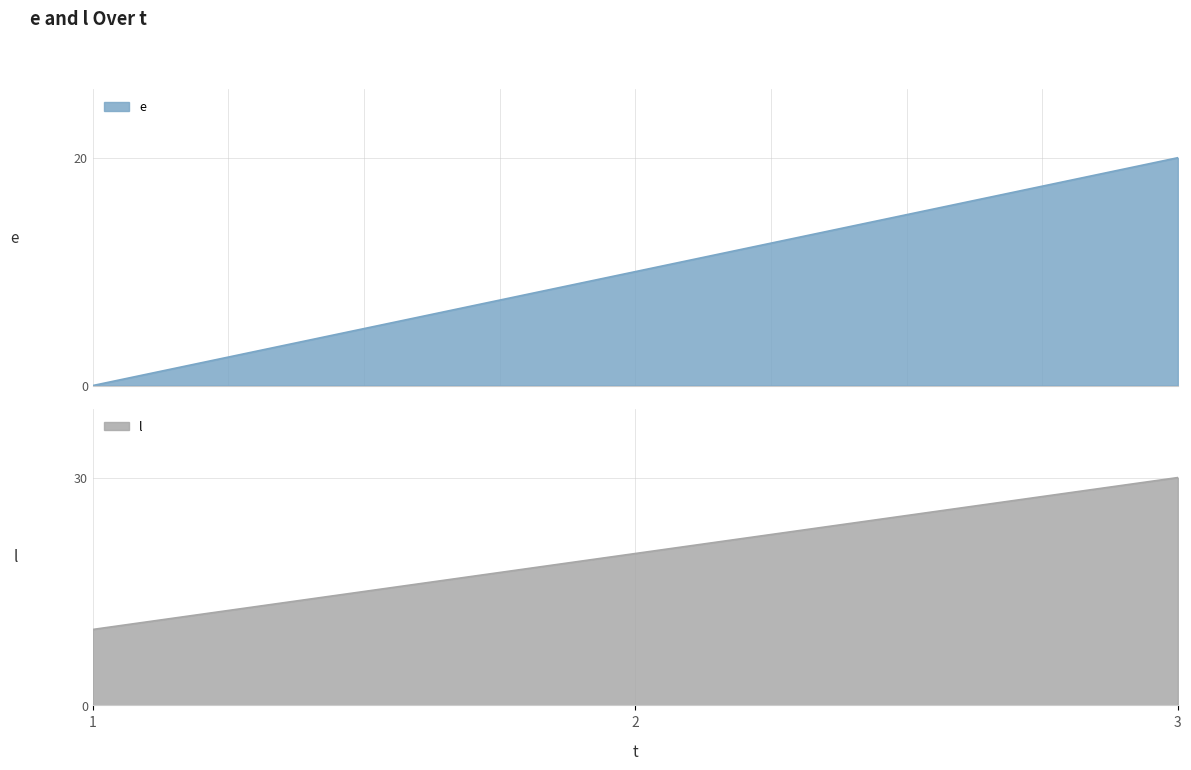

Which series changed the most between 2 and 3?

e